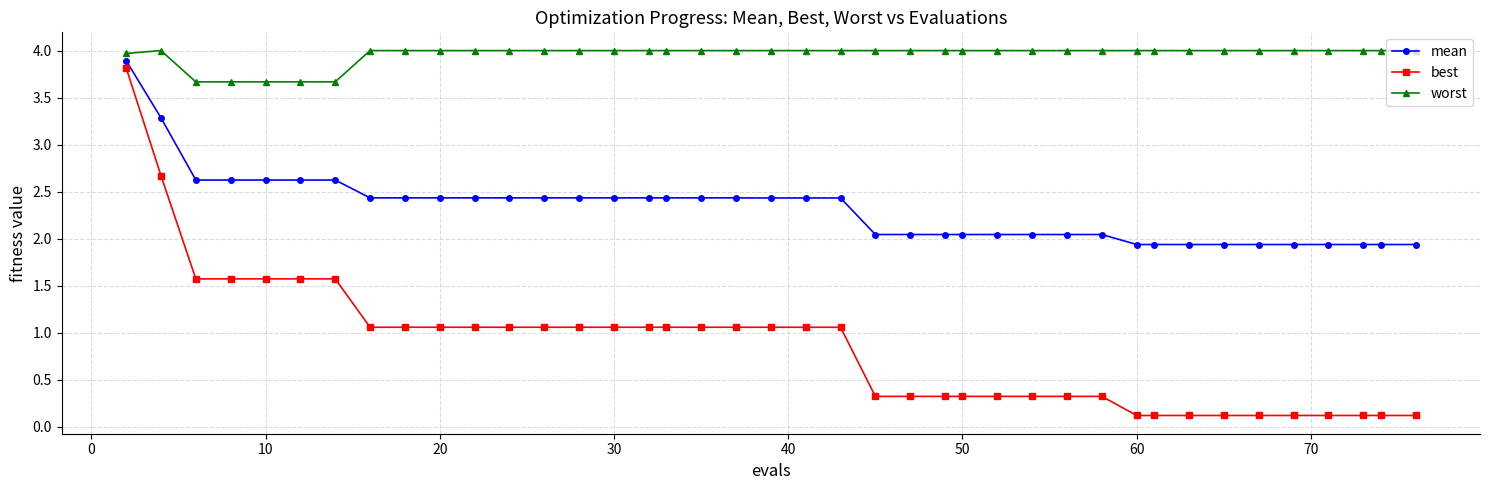

True or false: mean and worst intersect in this chart.

False